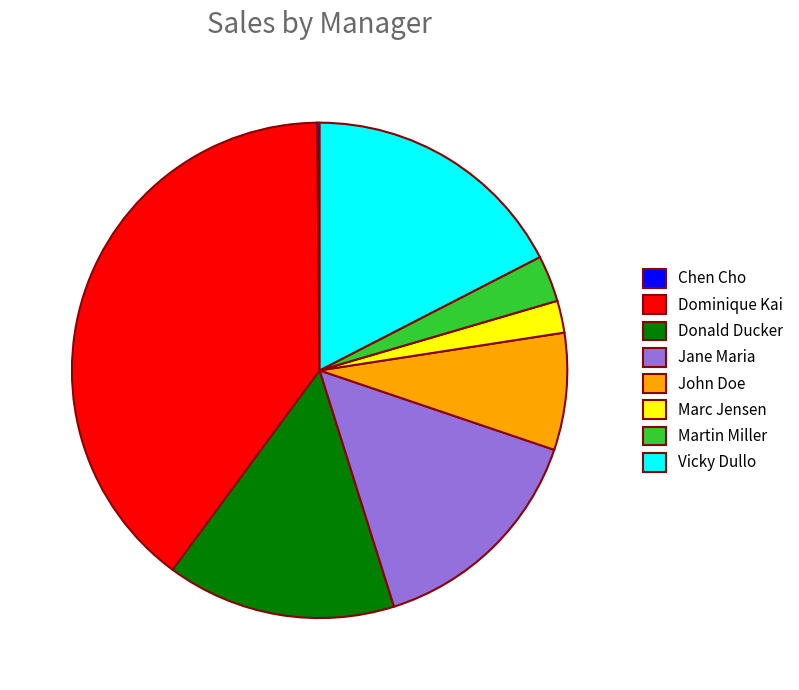

Which category has the biggest portion of the pie?

Dominique Kai